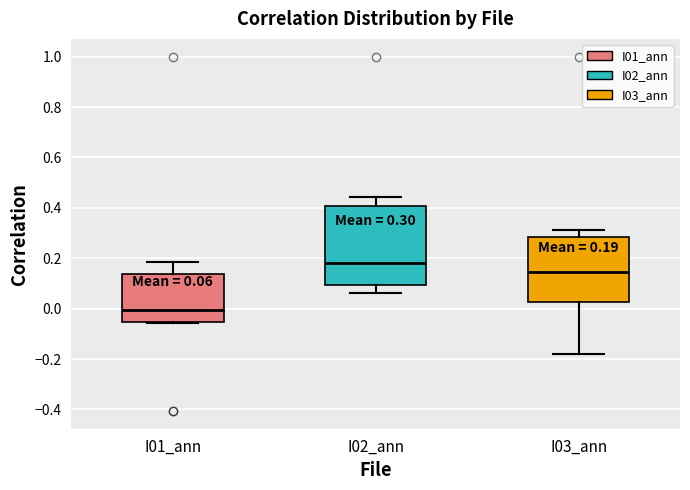

Comparing the boxes themselves (not the whiskers), which one is the tallest?

I02_ann